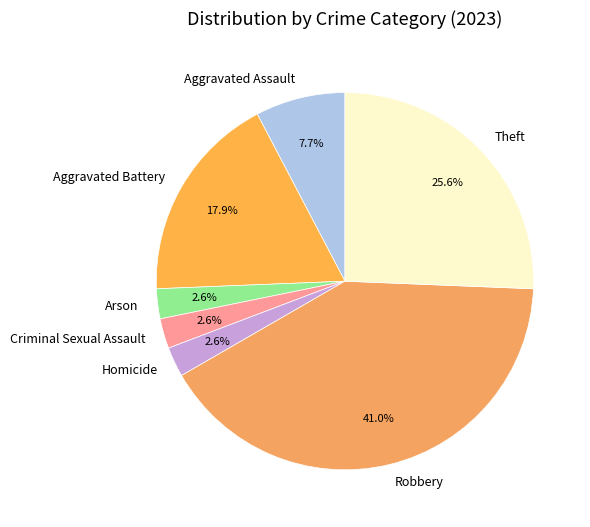

To the nearest percent, what is the difference between the Aggravated Assault and Criminal Sexual Assault slice percentages?

5%